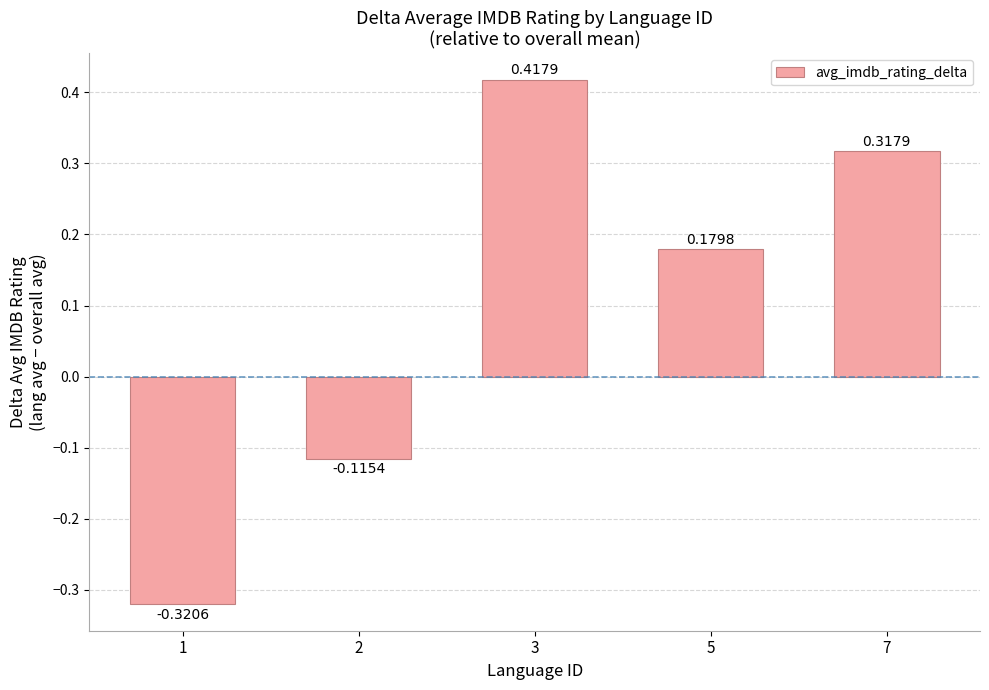

What is the sum of all values?

0.5